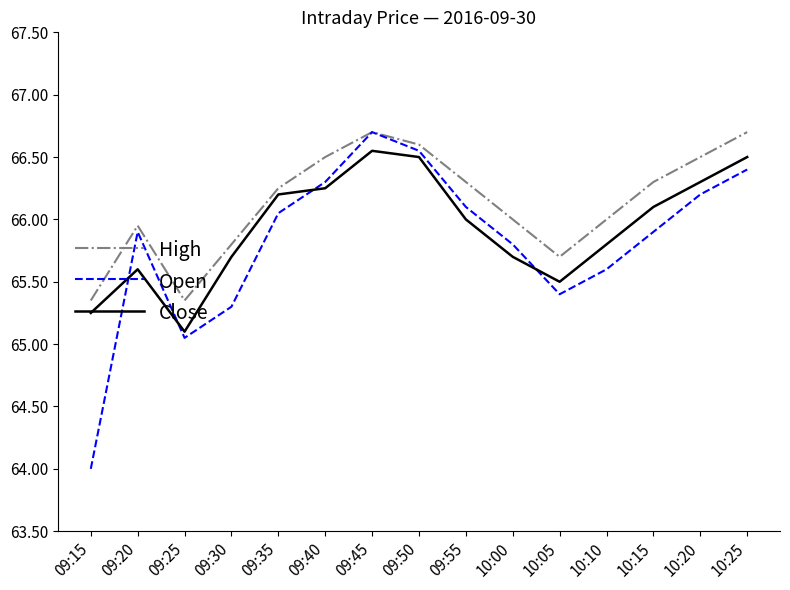

At which label is Open closest to 65?

09:25